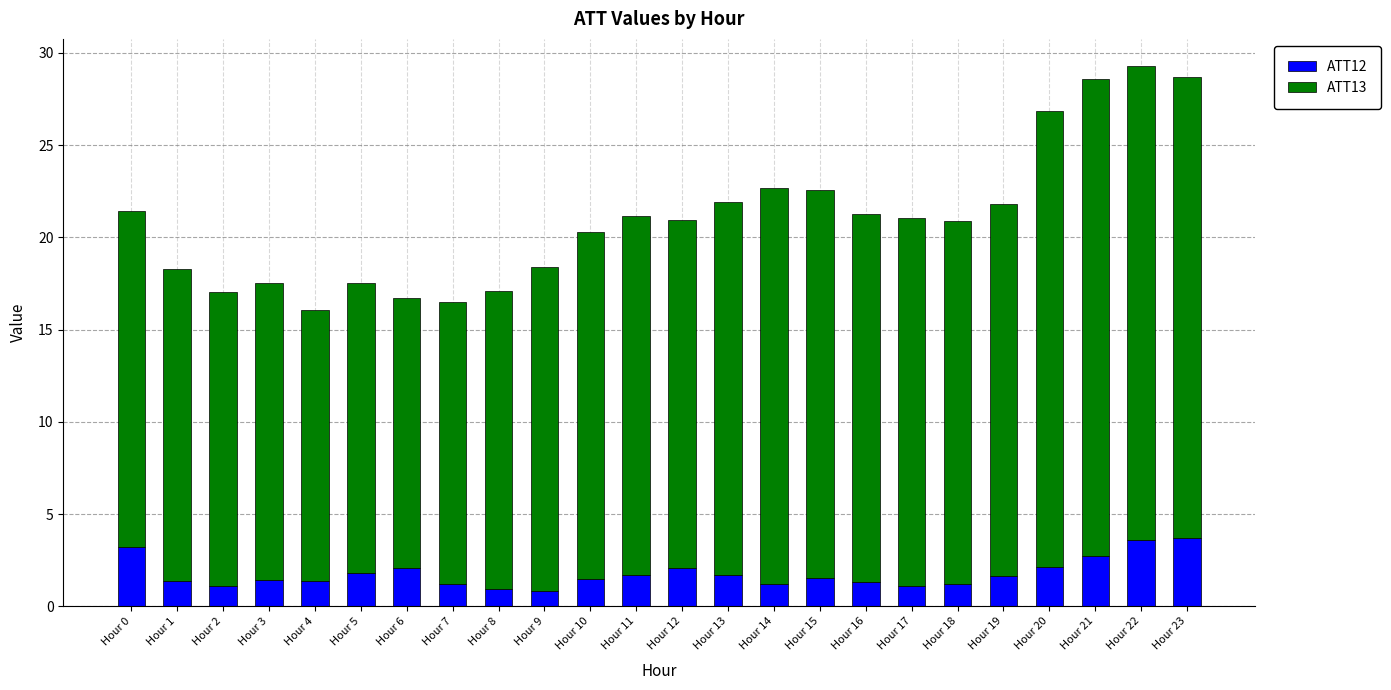

What is the difference between the ATT12 values at Hour 12 and Hour 7?

0.8